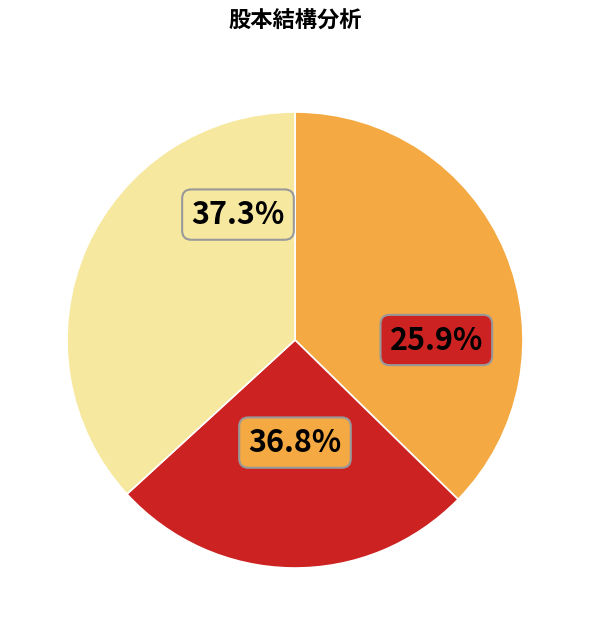

Does any single category account for the majority?

No